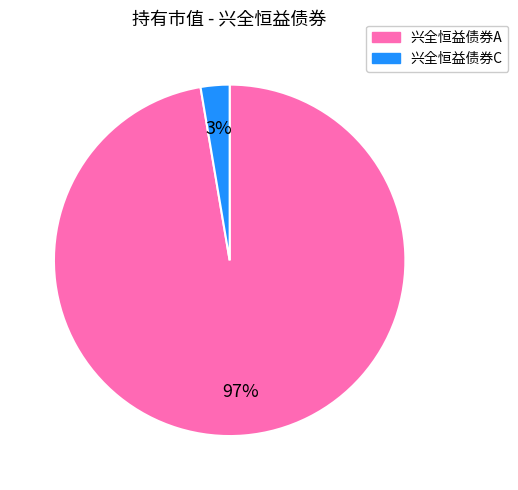

Is it true that 兴全恒益债券A is 97% of the pie?

True